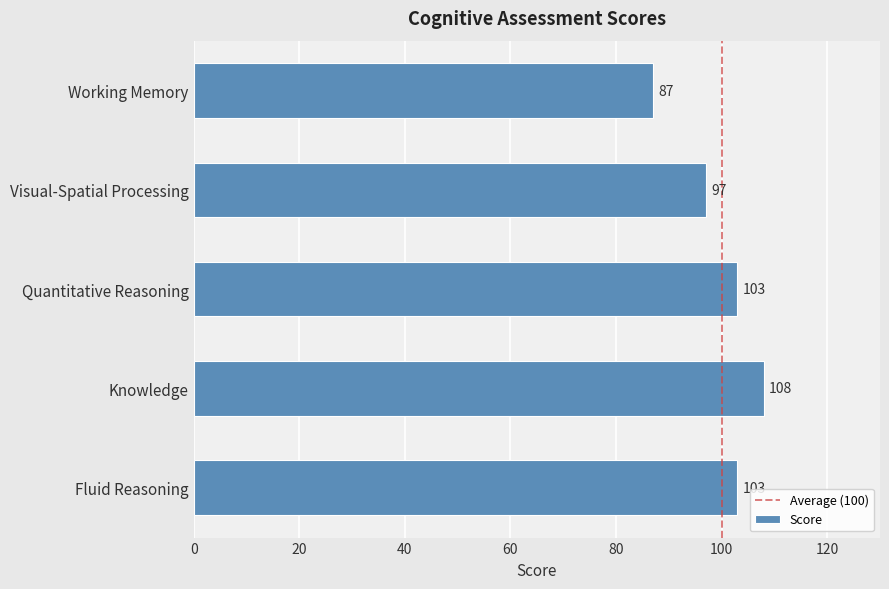

How many series are shown in this chart?

1